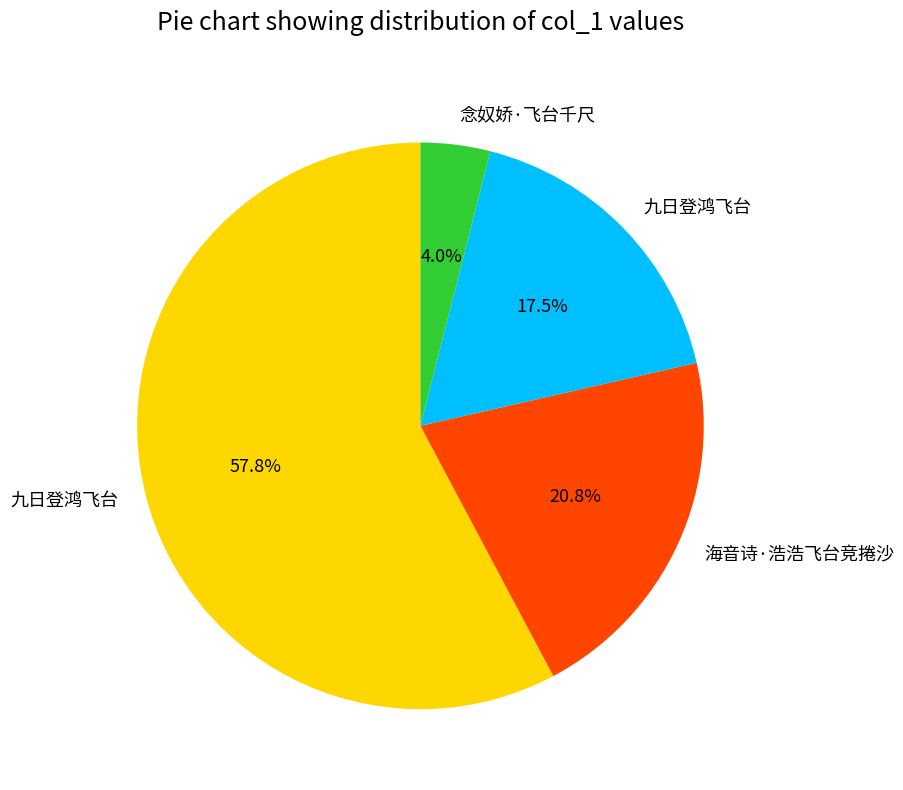

Does any single category account for the majority?

Yes